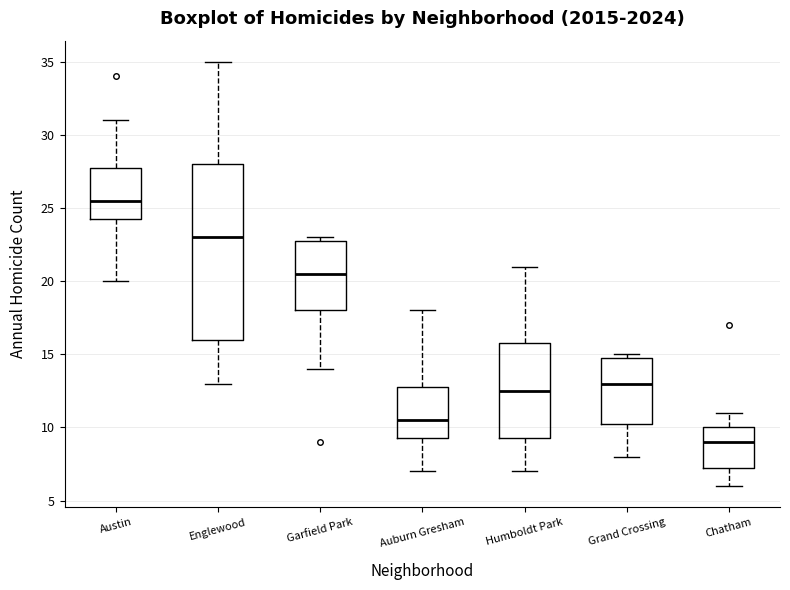

Reading left to right, read every box against the y-axis: the position of its median line, the range the box covers, and the ends of its whiskers. The values are not printed on the chart, so give them approximately, as read against the axis.

Austin: median 25.5, box 24.5 to 28.0, whiskers 20.0 to 31.0
Englewood: median 23.0, box 16.0 to 28.0, whiskers 13.0 to 35.0
Garfield Park: median 20.5, box 18.0 to 23.0, whiskers 14.0 to 23.0 (just above the box's upper edge)
Auburn Gresham: median 10.5, box 9.5 to 13.0, whiskers 7.0 to 18.0
Humboldt Park: median 12.5, box 9.5 to 16.0, whiskers 7.0 to 21.0
Grand Crossing: median 13.0, box 10.5 to 15.0, whiskers 8.0 to 15.0 (just above the box's upper edge)
Chatham: median 9.0, box 7.5 to 10.0, whiskers 6.0 to 11.0